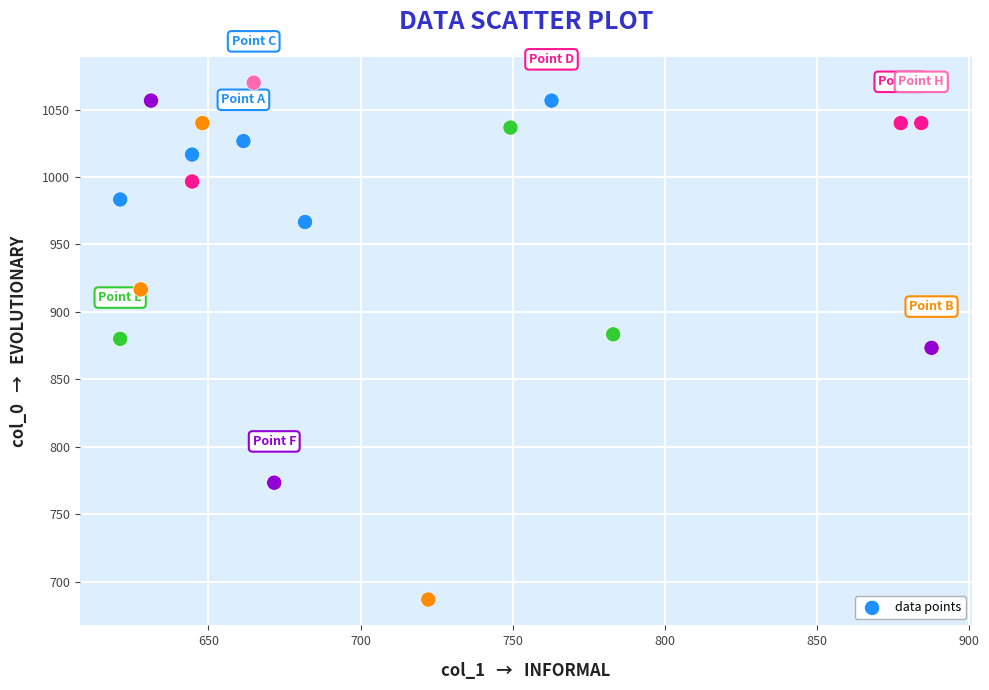

What is the range of Y values (max minus min)?

383.3